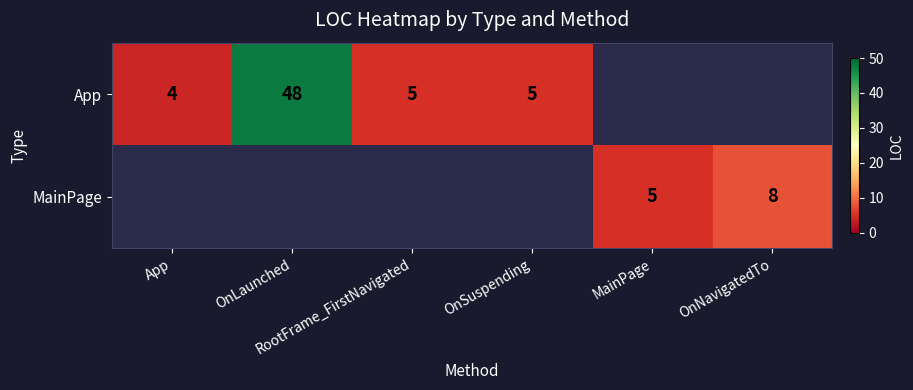

Which category has the lowest value across all series?

App